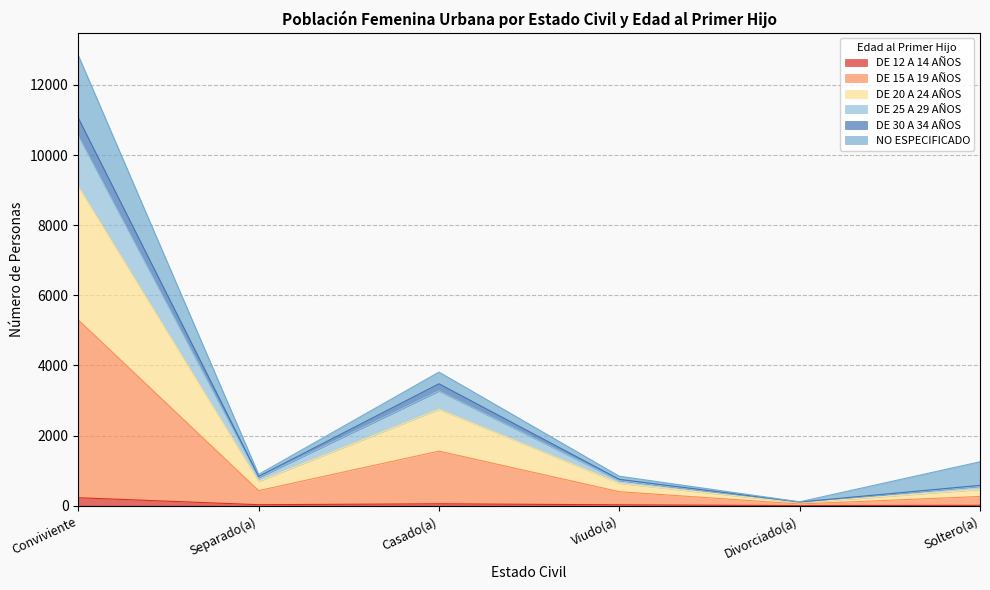

Which has a higher value, Viudo(a) or Separado(a)?

Separado(a)